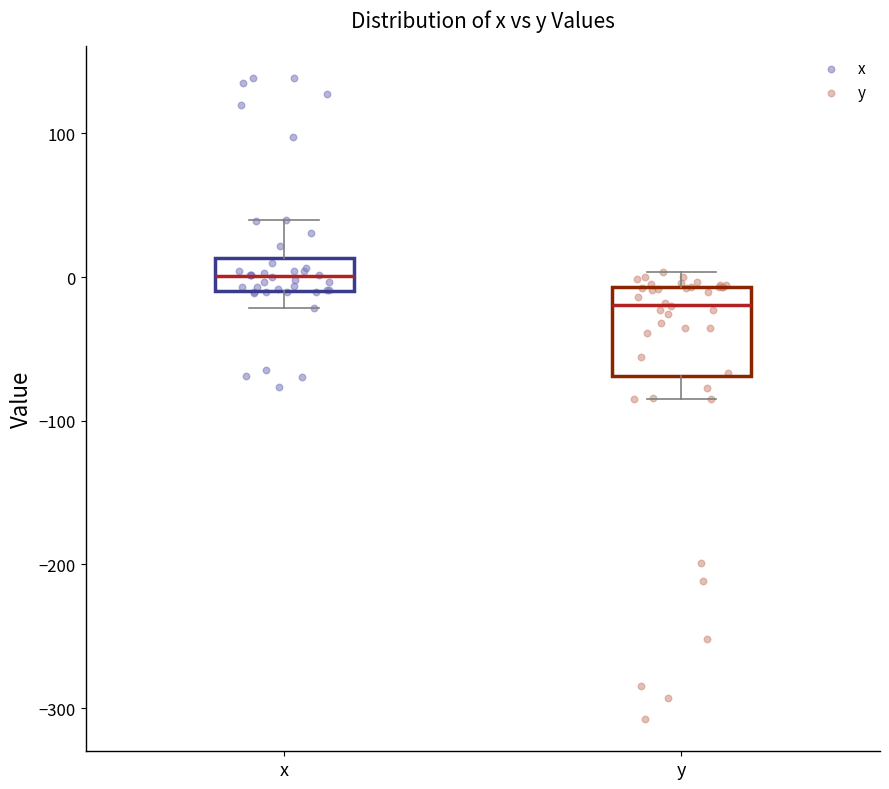

Reading left to right, transcribe this box plot: for each box, give where its median line is, the range the box spans, and where its two whiskers end, as read against the y-axis. The values are not printed on the chart, so give them approximately, as read against the axis.

x: median 0, box -10 to 10, whiskers -20 to 40
y: median -20, box -70 to -10, whiskers -80 to 0